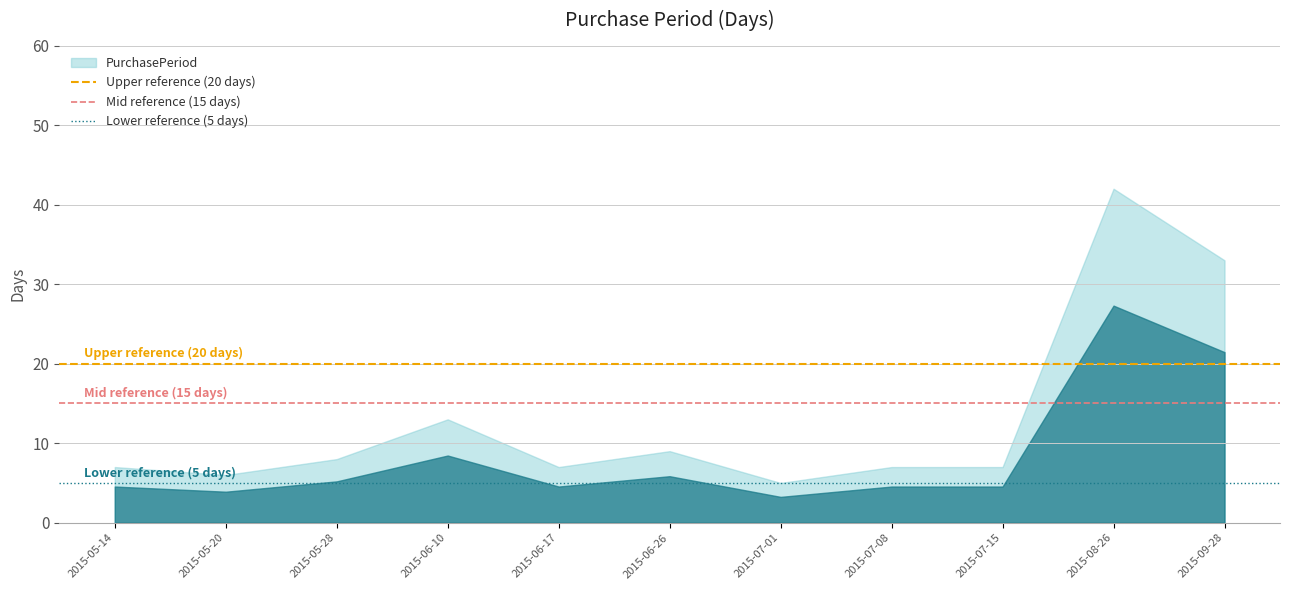

Is it true that Mid reference (15 days) equals 9 at 2015-05-20?

False